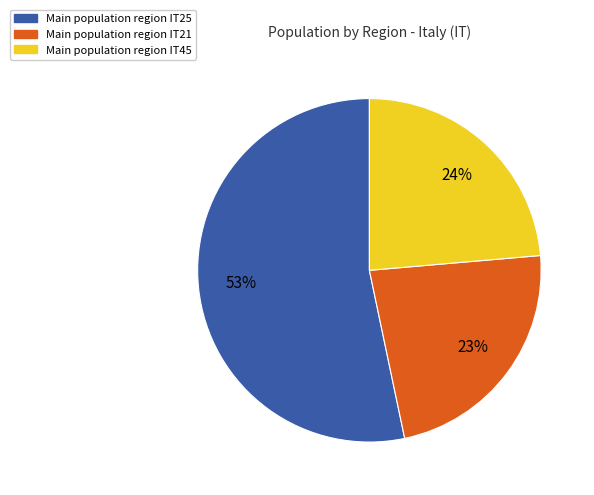

To the nearest percent, what is the difference between the largest and smallest slice percentages?

30%